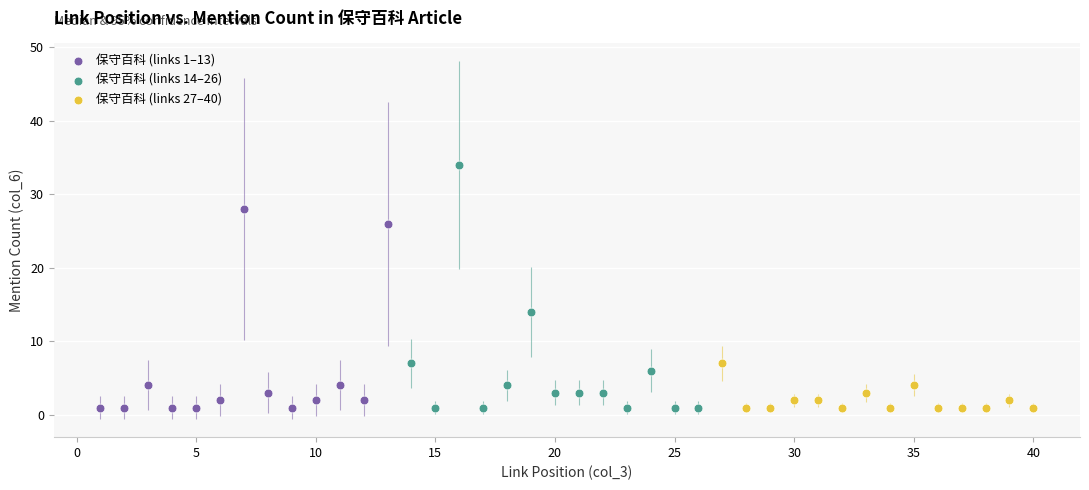

Which series reaches the maximum Y coordinate?

保守百科 (links 14–26)